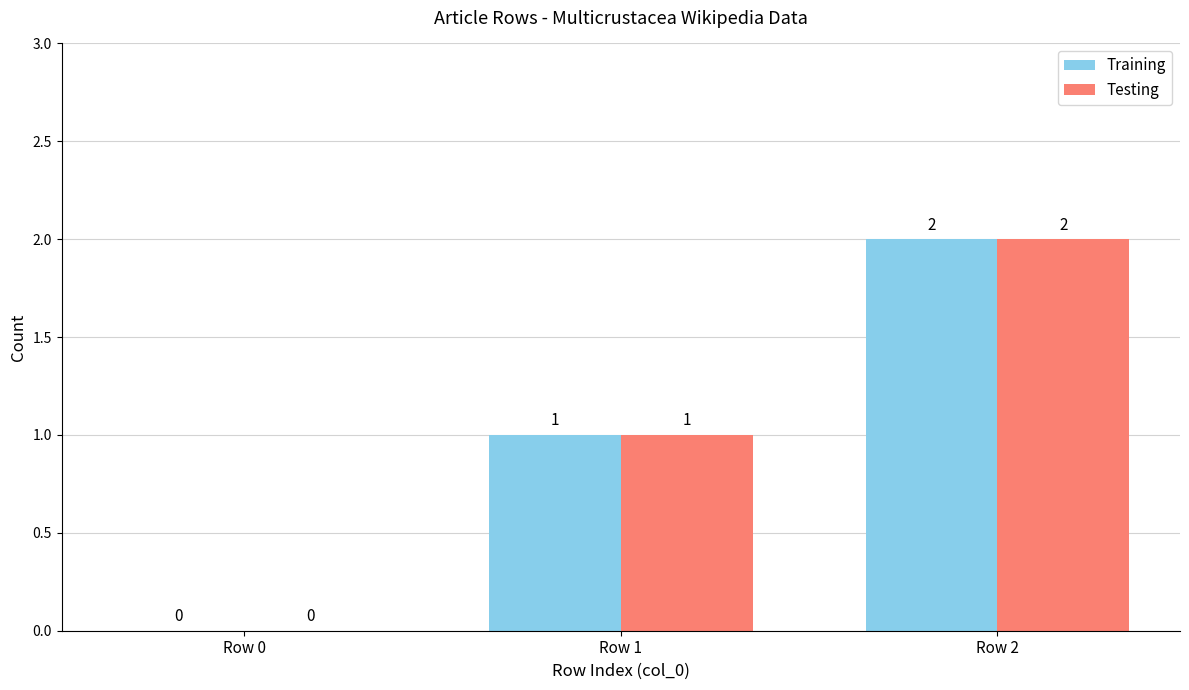

Reading left to right, extract all data points from this chart.

Training: 0	1	2
Testing: 0	1	2